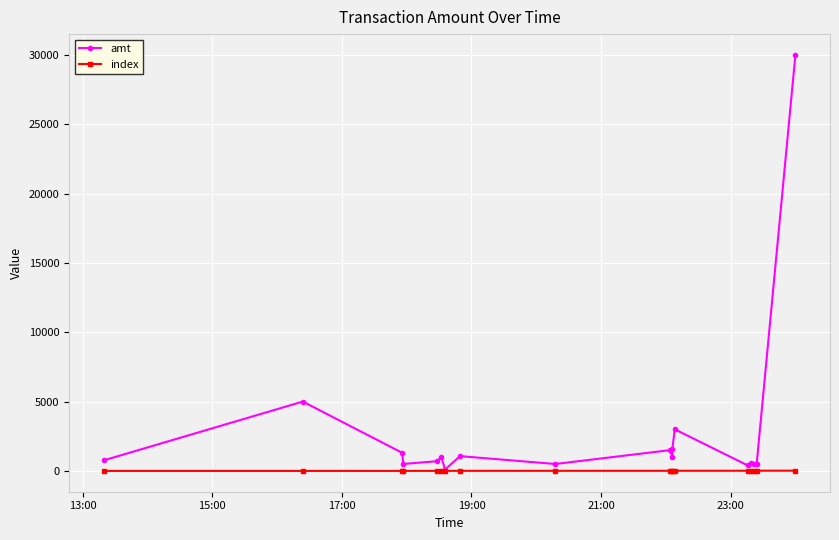

Which series has the largest total across all categories?

amt